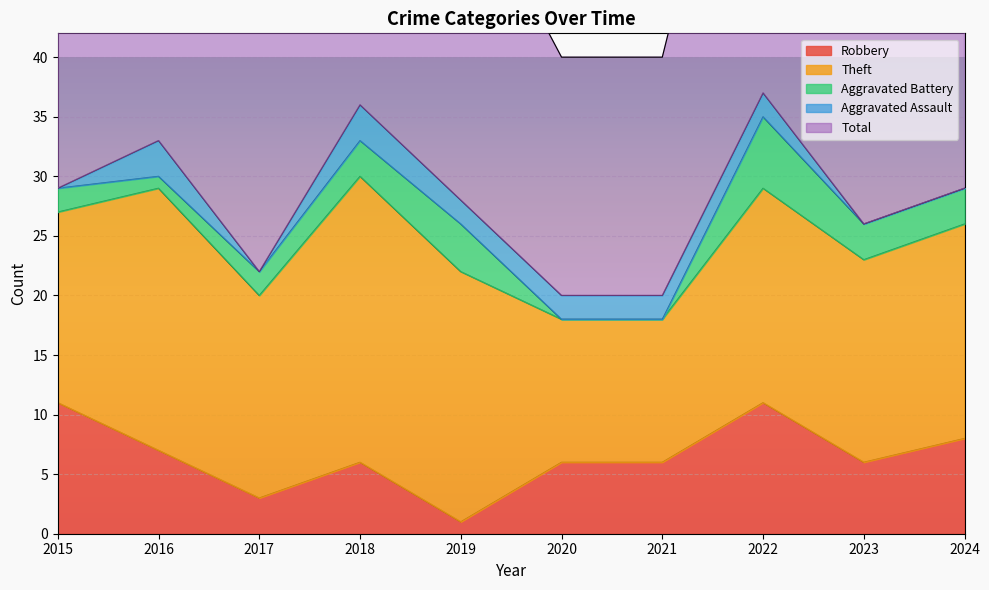

At which category does the chart reach its minimum across all series?

2020